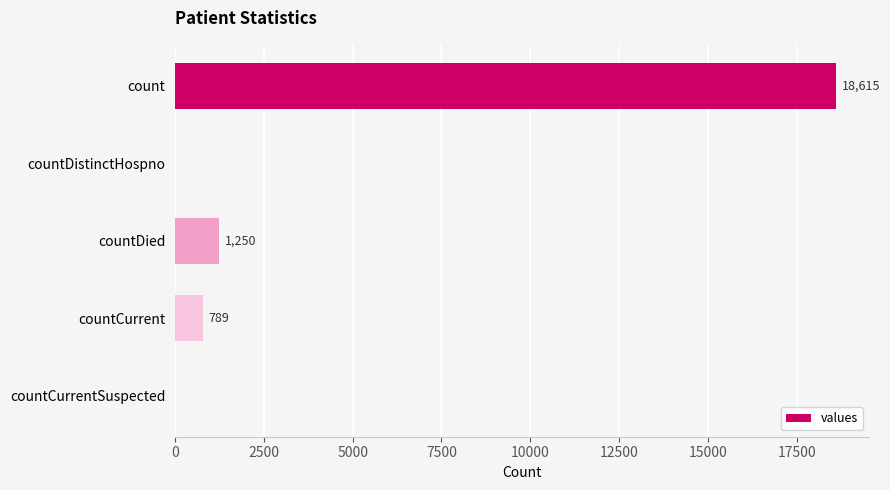

Reading bottom to top, transcribe all the data shown in this chart.

countCurrentSuspected=0	countCurrent=789	countDied=1250	countDistinctHospno=0	count=18615